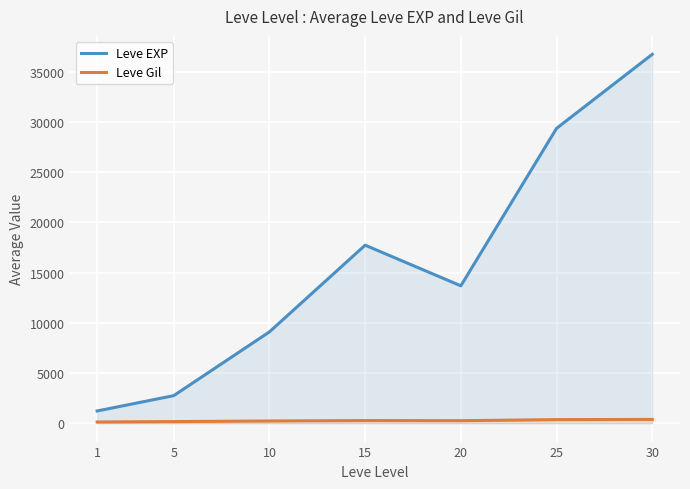

Where does the Leve Gil series first go above 246?

15